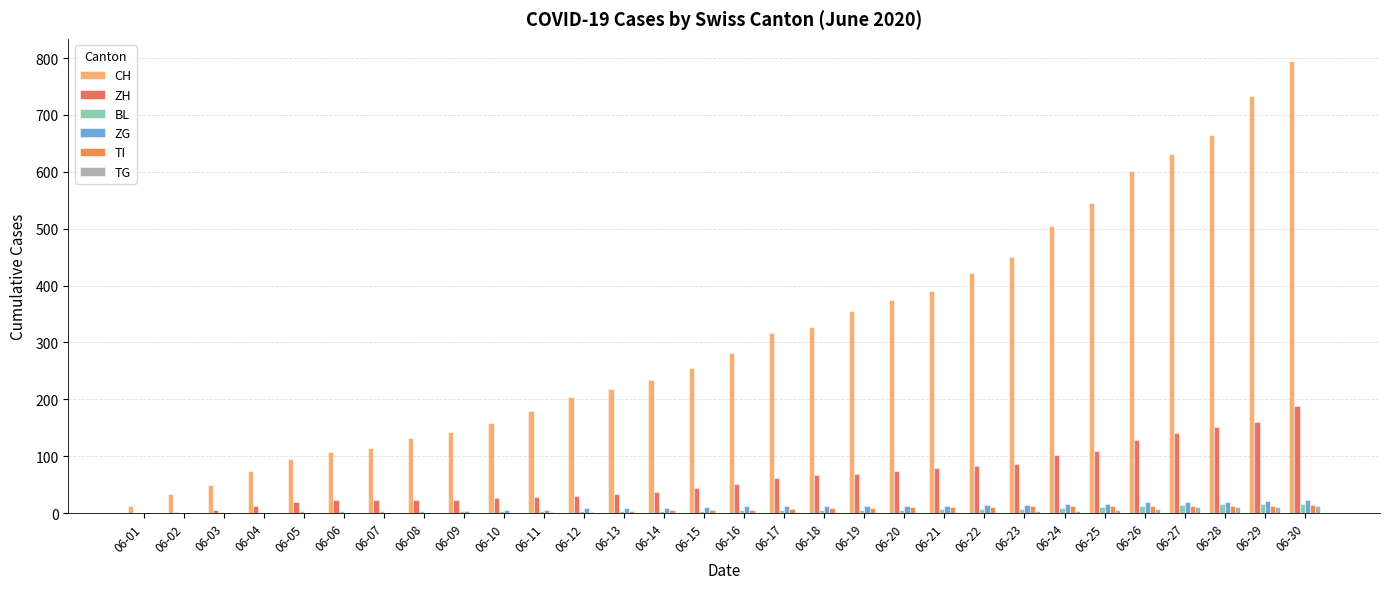

What is the sum of the CH values at 06-01 and 06-03?

62